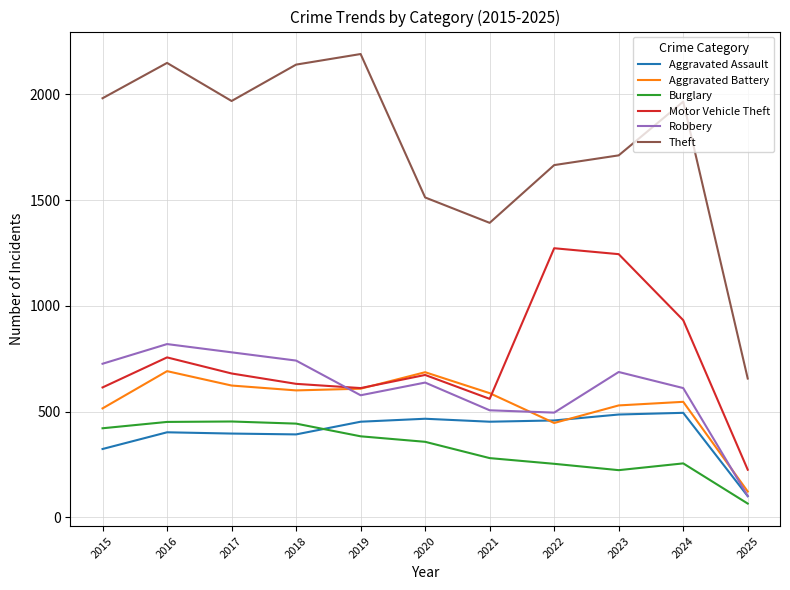

Which series changed the most between 2023 and 2024?

Motor Vehicle Theft